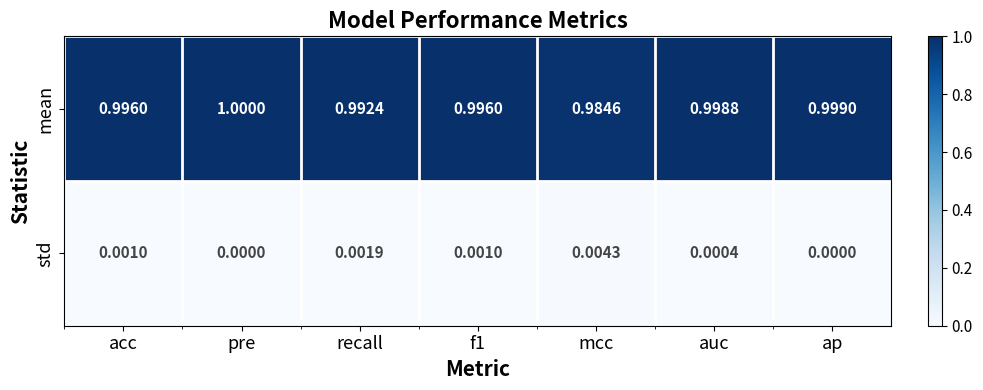

What is the total value across all series at recall?

1.0